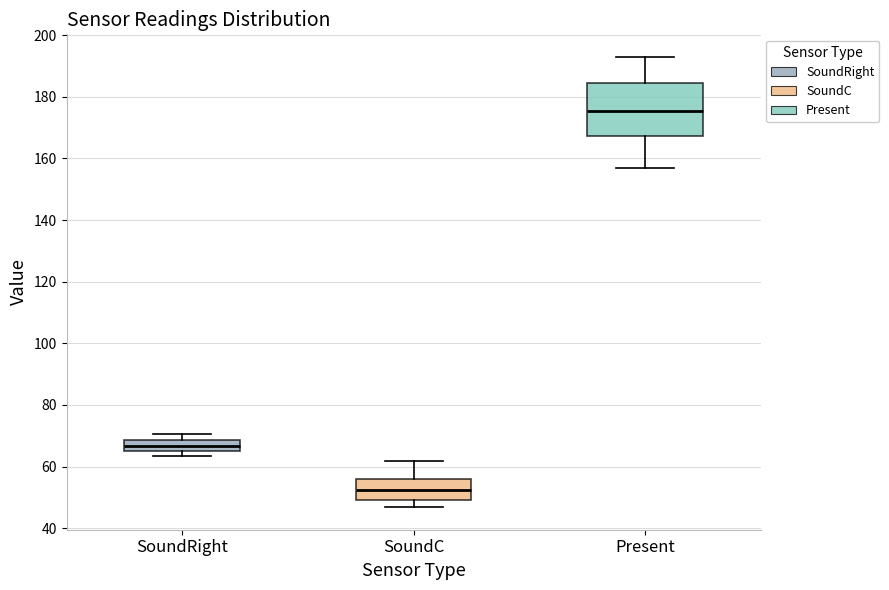

Which box is the tallest, from its lower edge to its upper edge?

Present